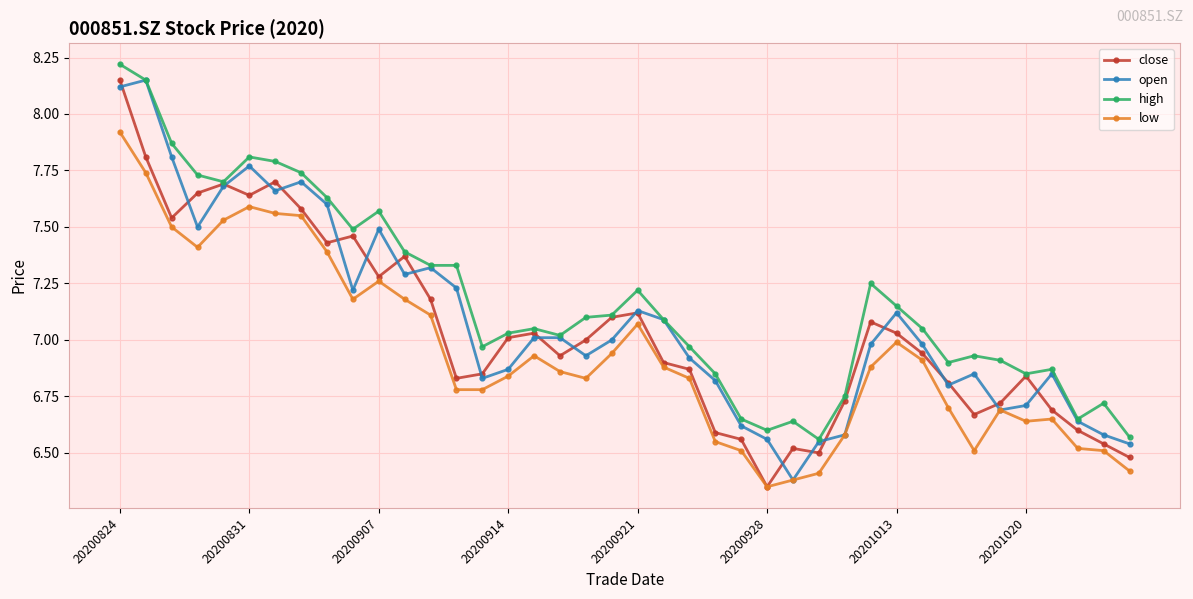

True or false: low has more than 1 points higher than both neighbors.

True